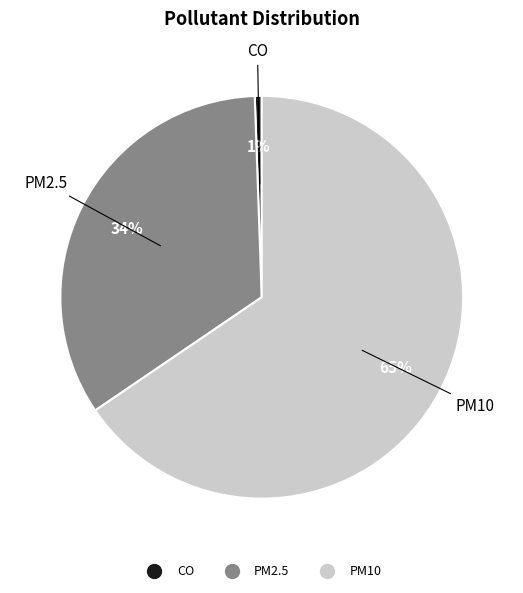

What is the ratio of the value at PM2.5 to the value at PM10?

0.5